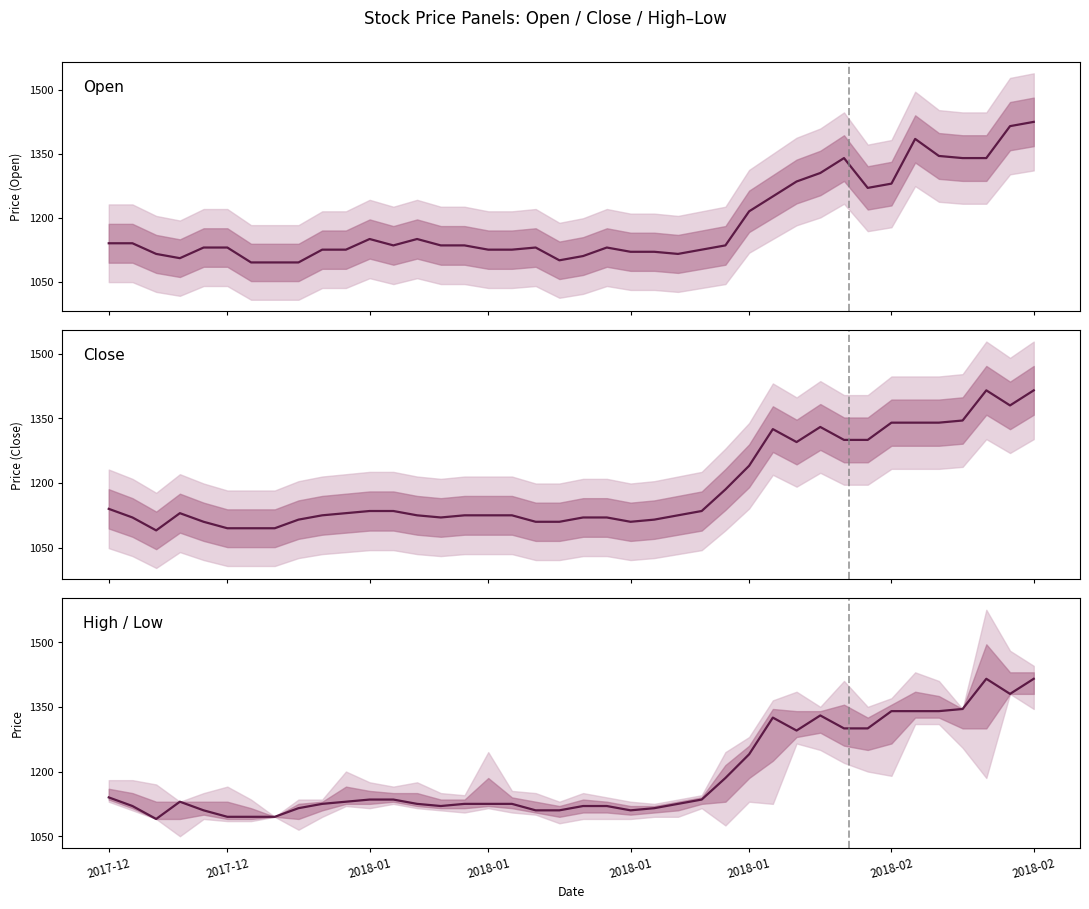

Does the chart display data point markers on the line(s)?

No